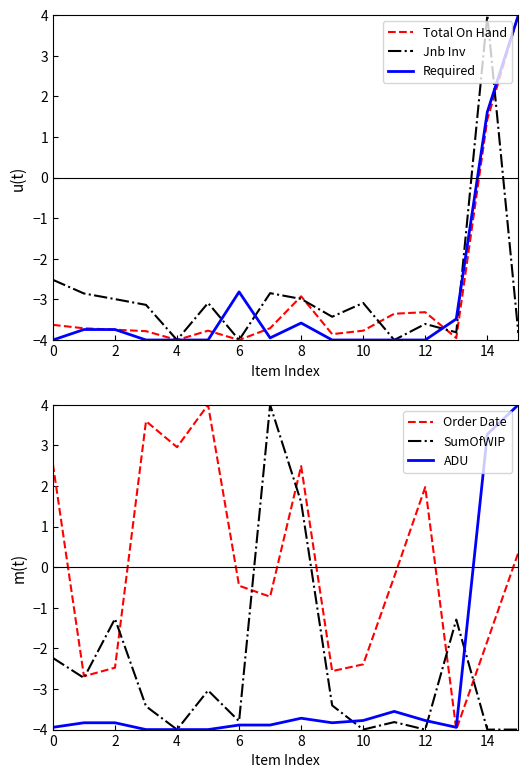

In SumOfWIP, how many points are higher than both neighbors (excluding endpoints)?

5